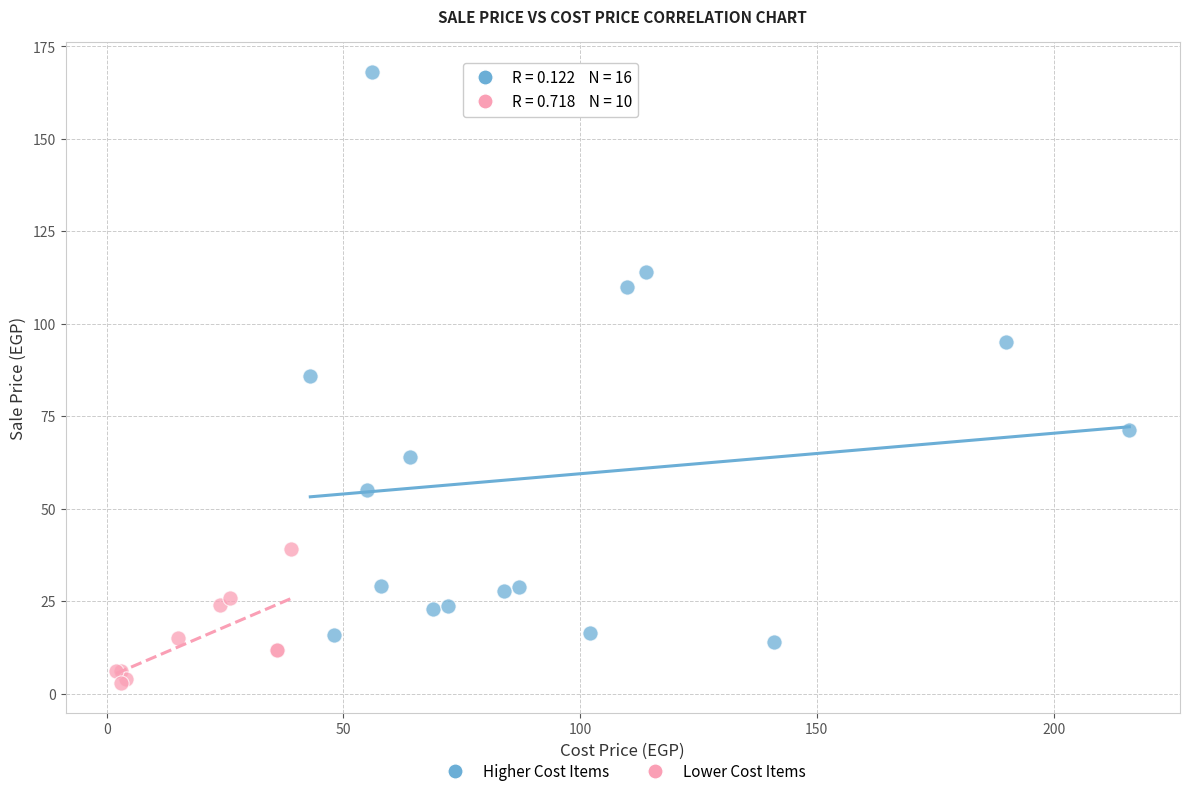

What are all the series names shown in the legend?

Higher Cost Items, Lower Cost Items